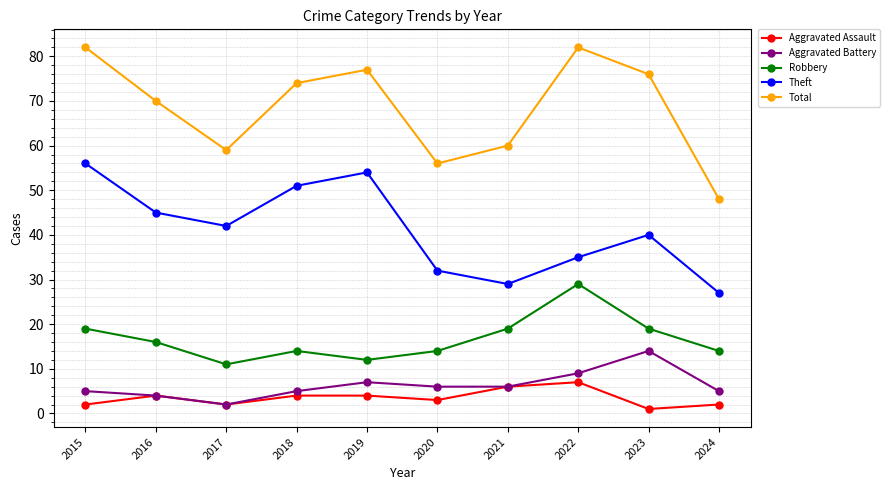

What is the difference between the second highest and minimum values in the Total series?

34